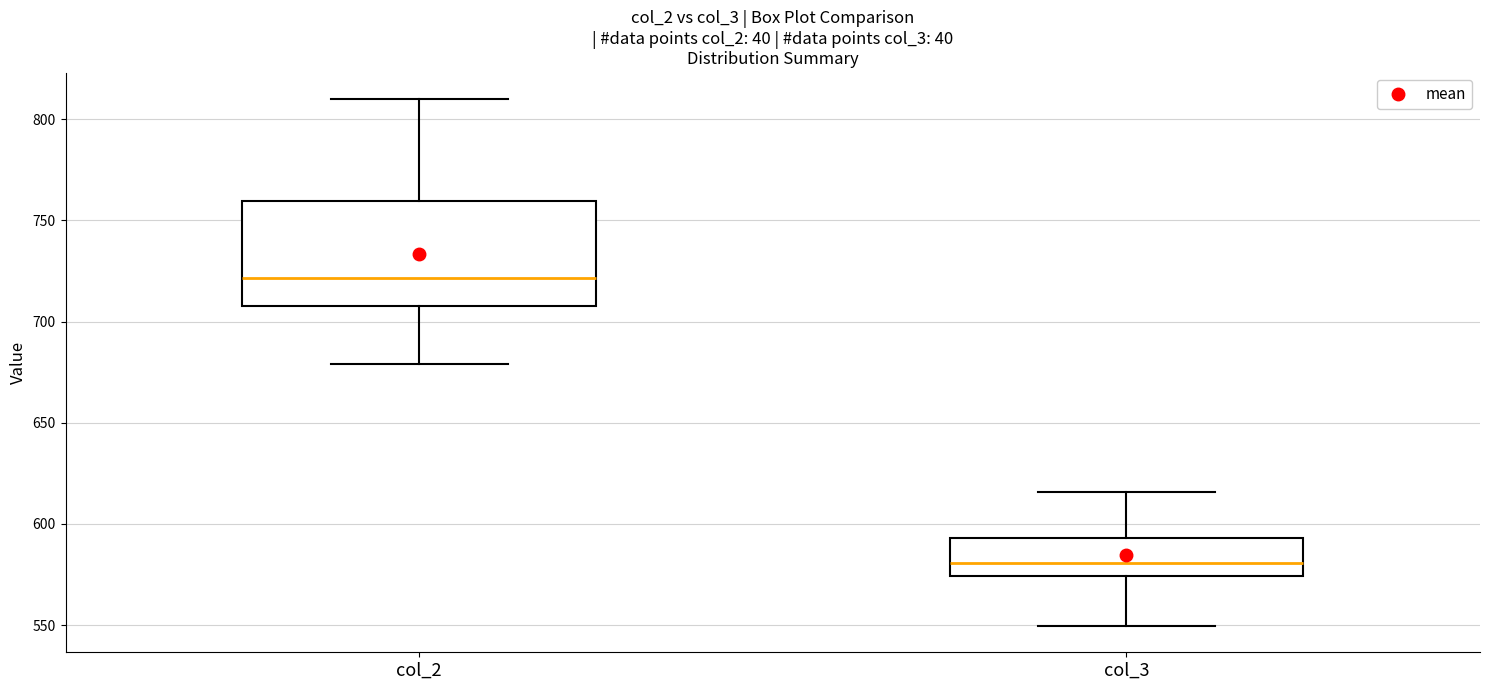

Reading left to right, transcribe this box plot: for each box, give where its median line is, the range the box spans, and where its two whiskers end, as read against the y-axis. The values are not printed on the chart, so give them approximately, as read against the axis.

col_2: median 720, box 710 to 760, whiskers 680 to 810
col_3: median 580, box 575 to 595, whiskers 550 to 615